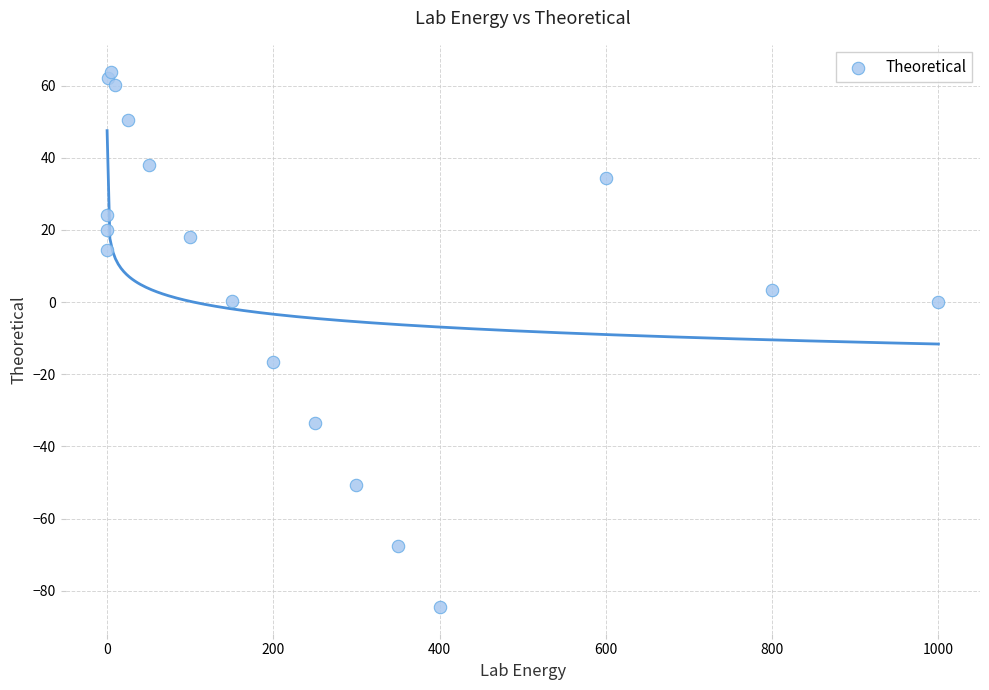

What Y value in the scatter plot is closest to -10?

-16.7